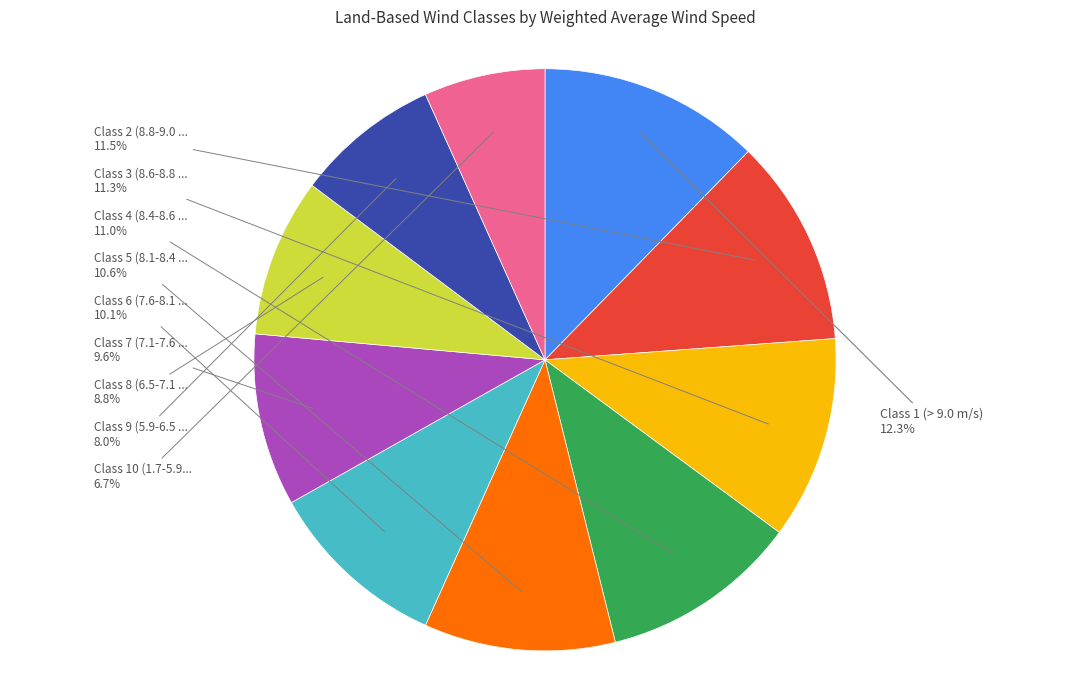

Is there a majority slice in this chart?

No